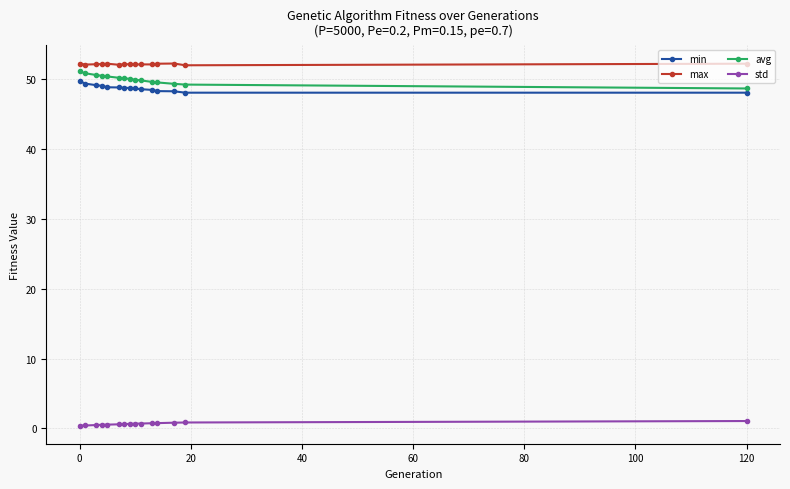

True or false: max has more than 1 points higher than both neighbors.

True